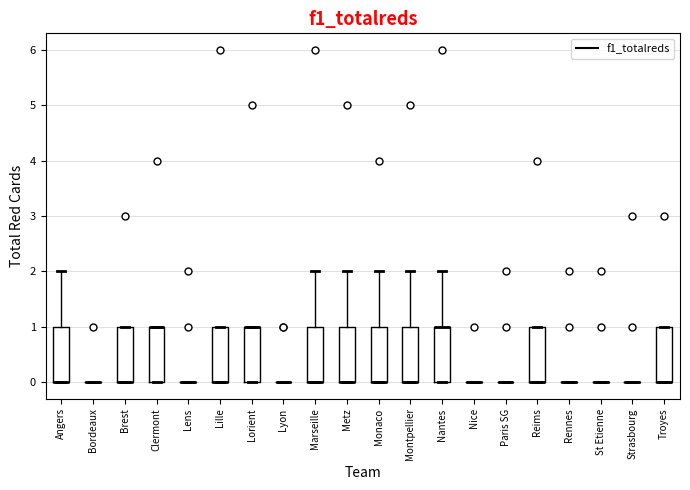

Where is the upper edge of the box for Monaco on the y-axis? The values are not printed on the chart, so give them approximately, as read against the axis.

1